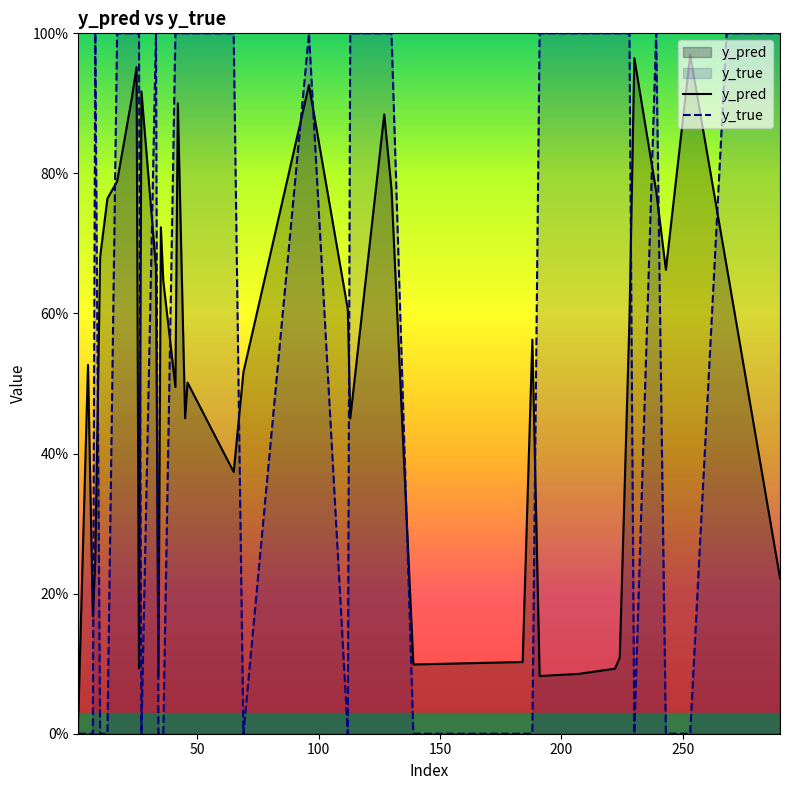

Does the chart display data point markers on the line(s)?

No